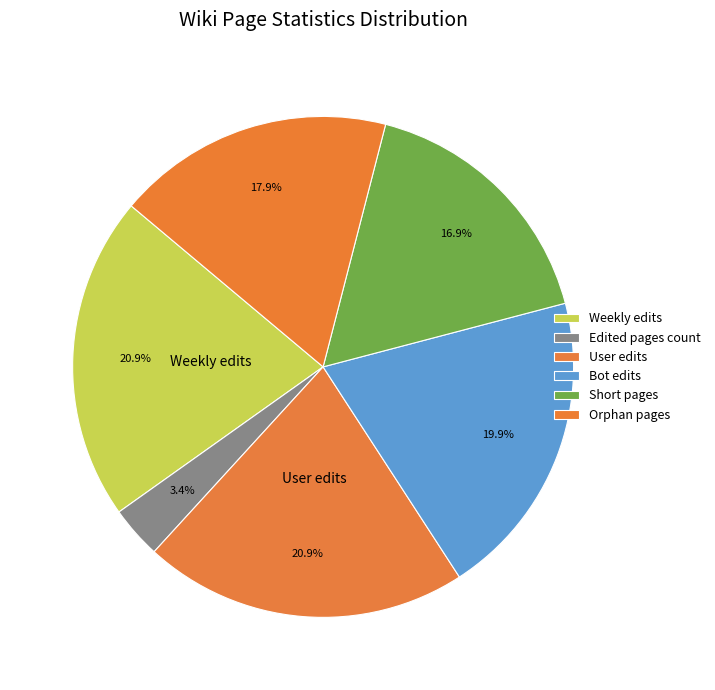

How many slices are in this pie chart?

6